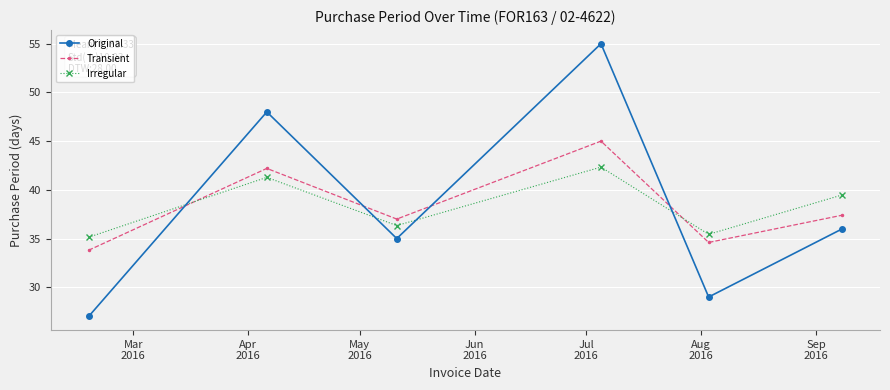

How many intersections are there between Transient and Irregular?

2